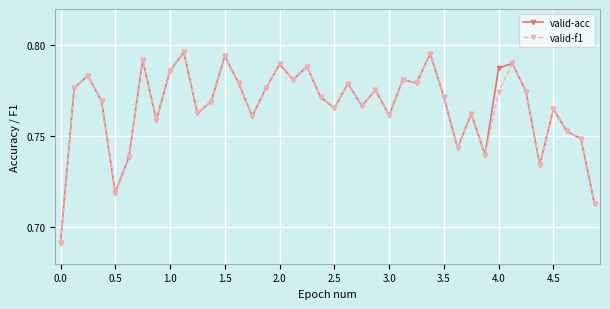

At how many categories does at least one series exceed 0?

40